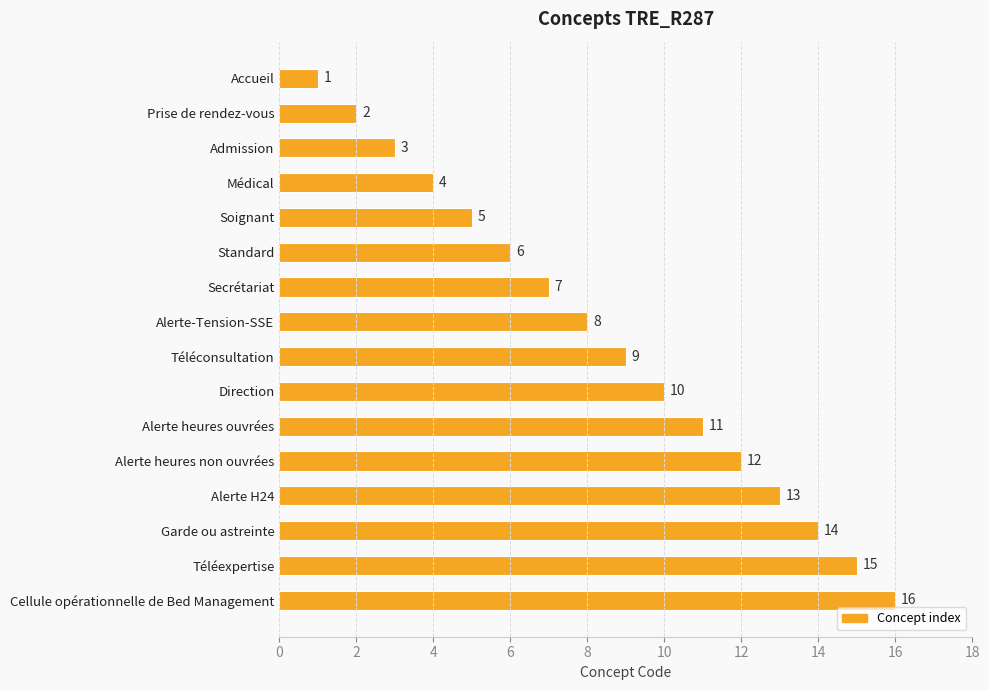

What is the approximate value at Admission?

3